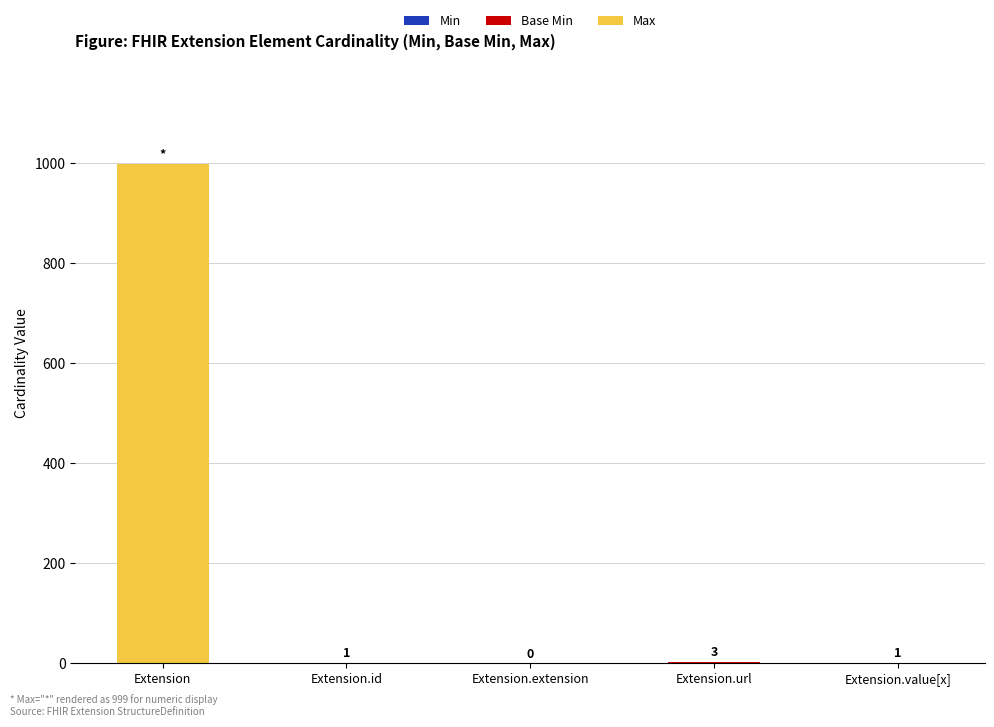

At which category is the sum across all series the highest?

Extension